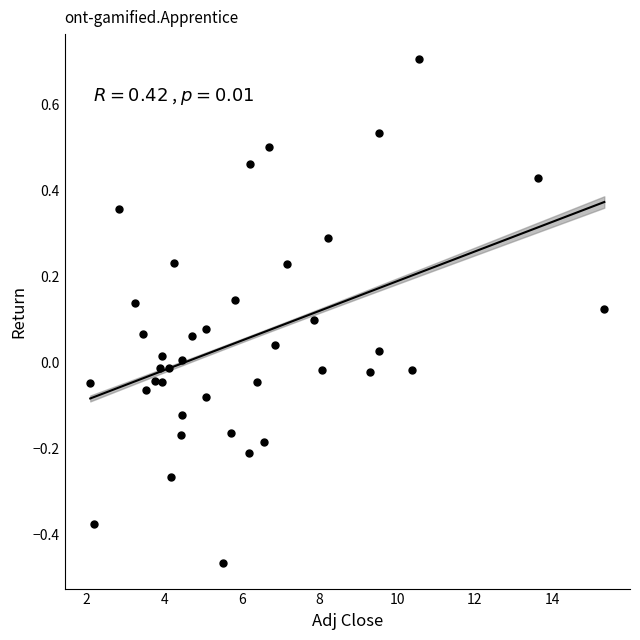

What is the range of Y values (max minus min)?

1.2